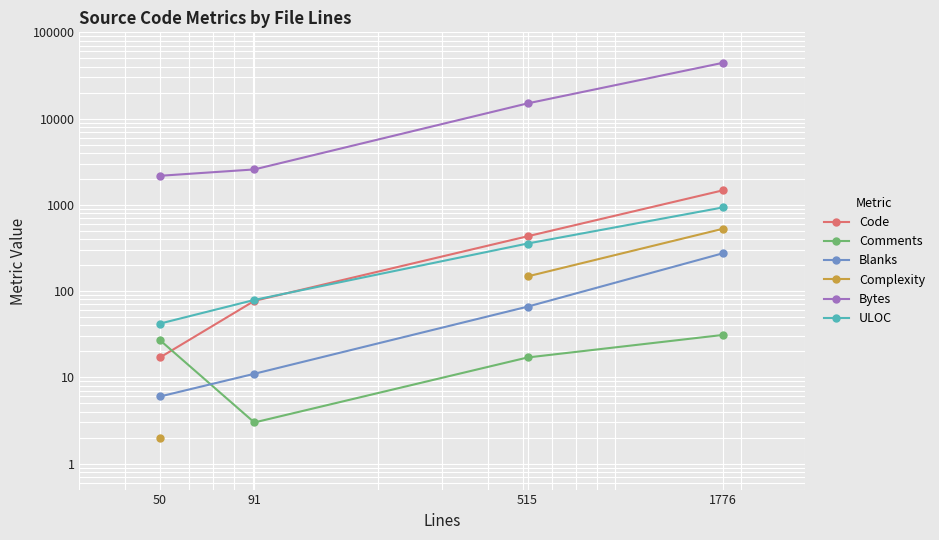

Where is the first local minimum for Comments?

91